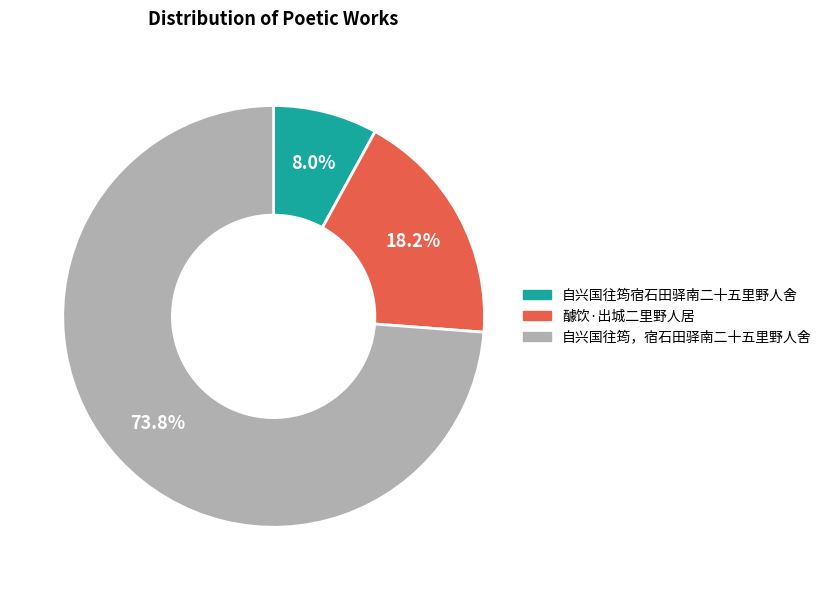

Between 醵饮·出城二里野人居 and 自兴国往筠宿石田驿南二十五里野人舍, which is larger?

醵饮·出城二里野人居